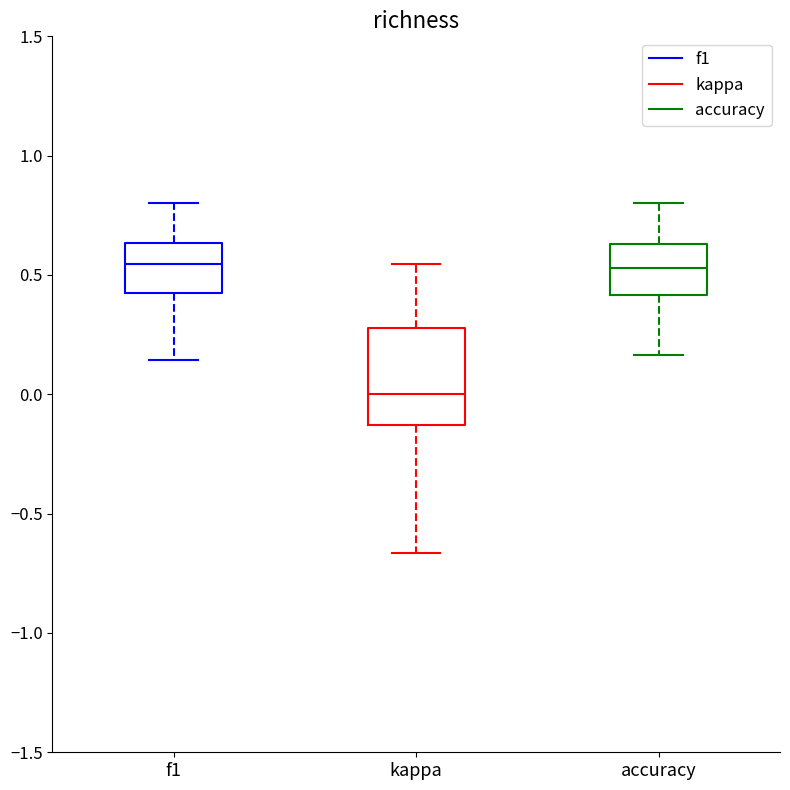

Comparing the boxes themselves (not the whiskers), which one is the tallest?

kappa